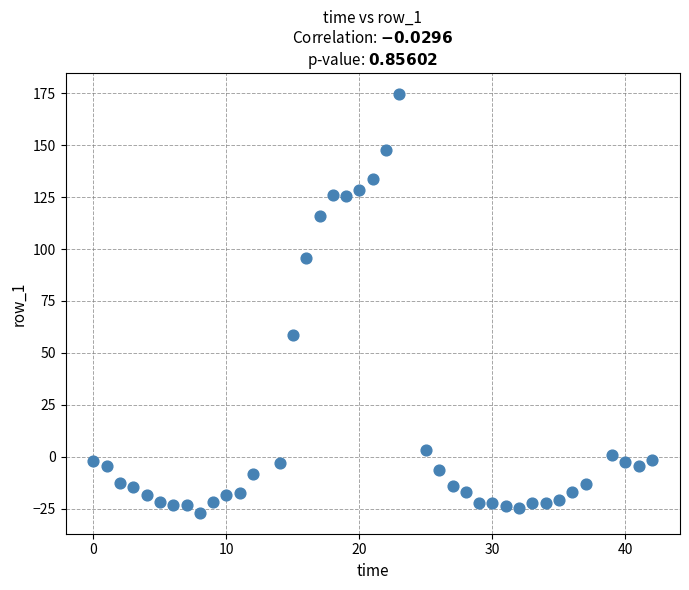

What Y value in the scatter plot is closest to 73?

58.7